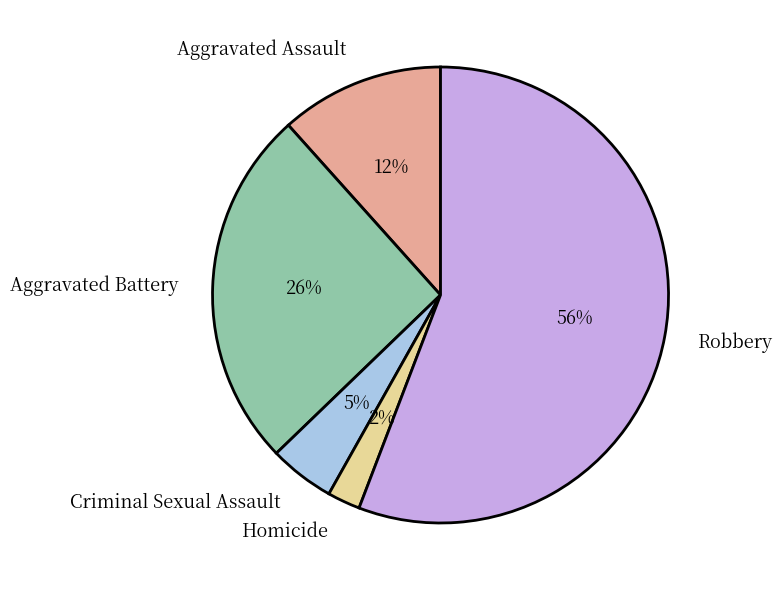

To the nearest percent, what is the average slice percentage?

20%